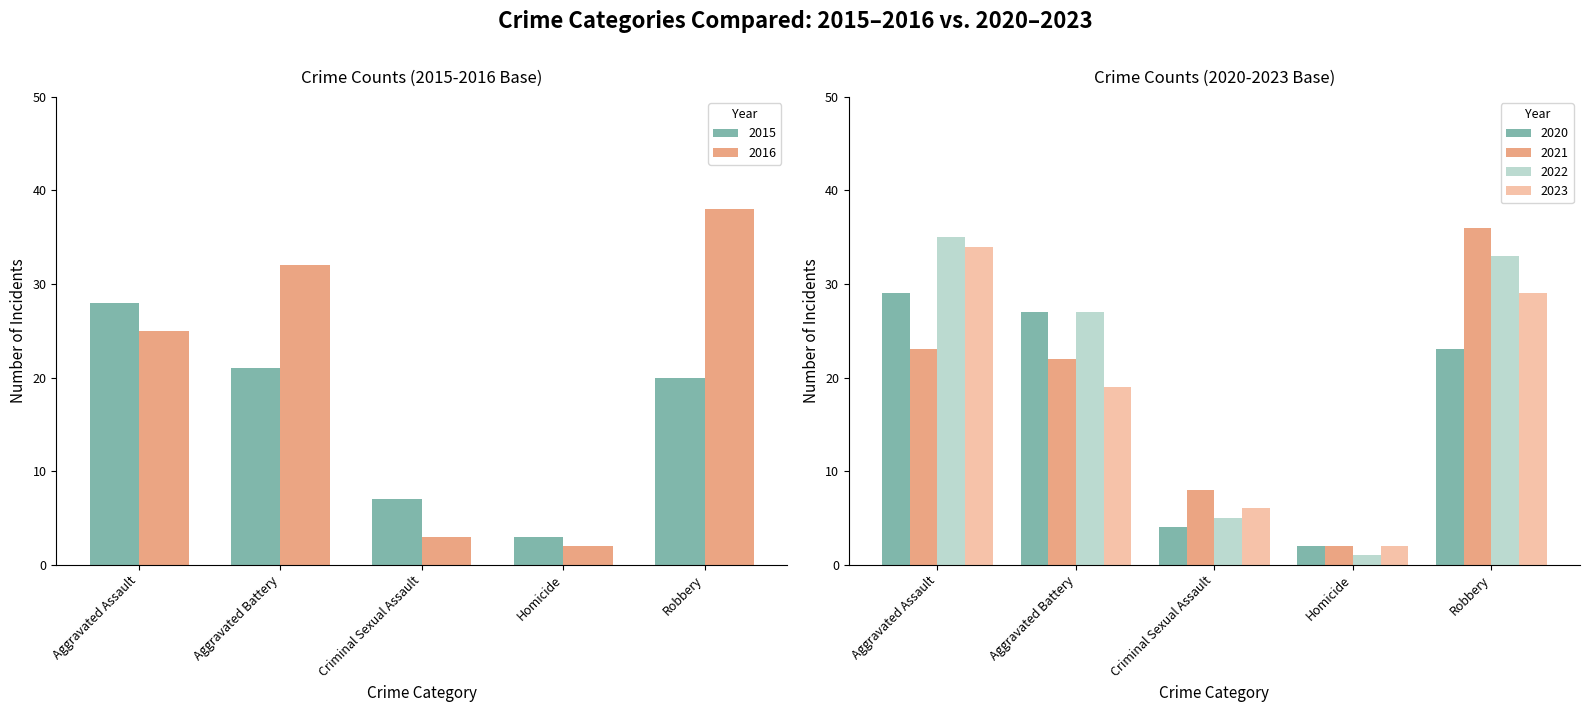

Which category has the highest value in the 2020 series?

Aggravated Assault